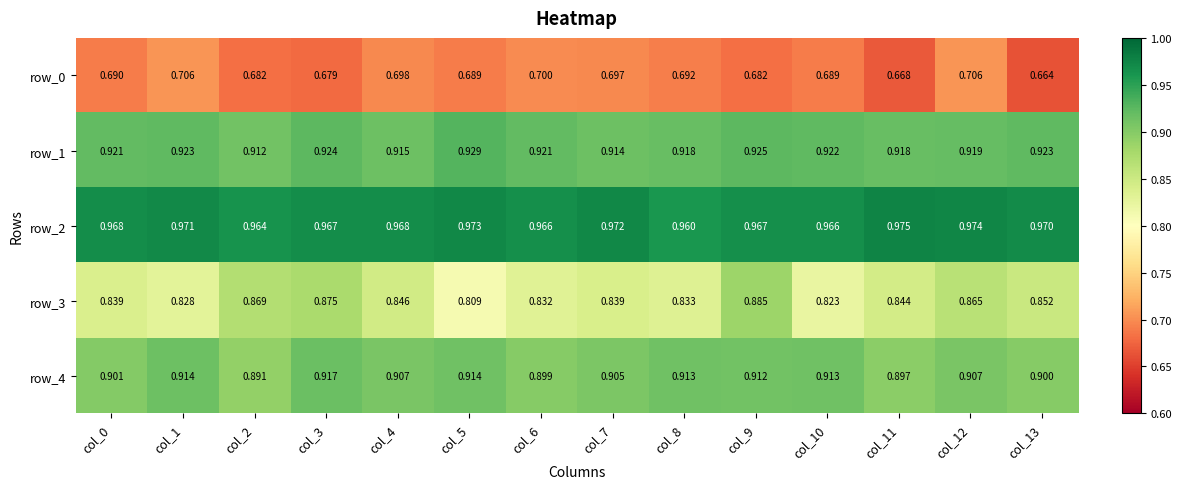

What is the total value across all series at col_9?

4.4